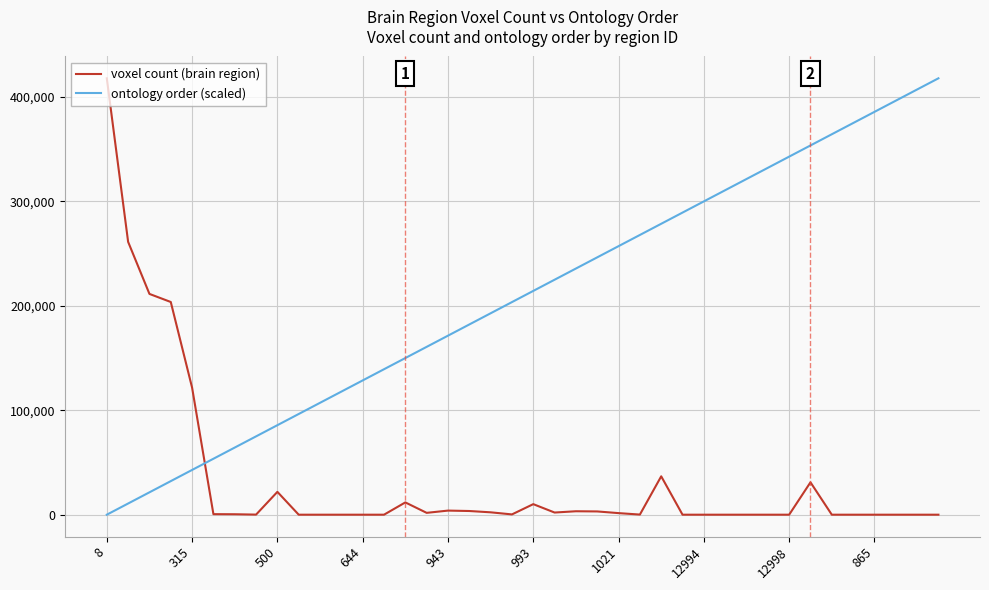

What is the difference between the maximum and minimum values in the voxel count (brain region) series?

417724.0